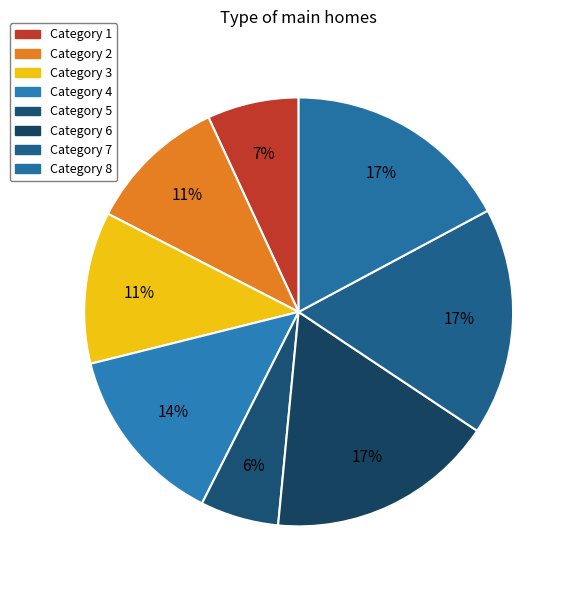

How many segments does this pie chart have?

8